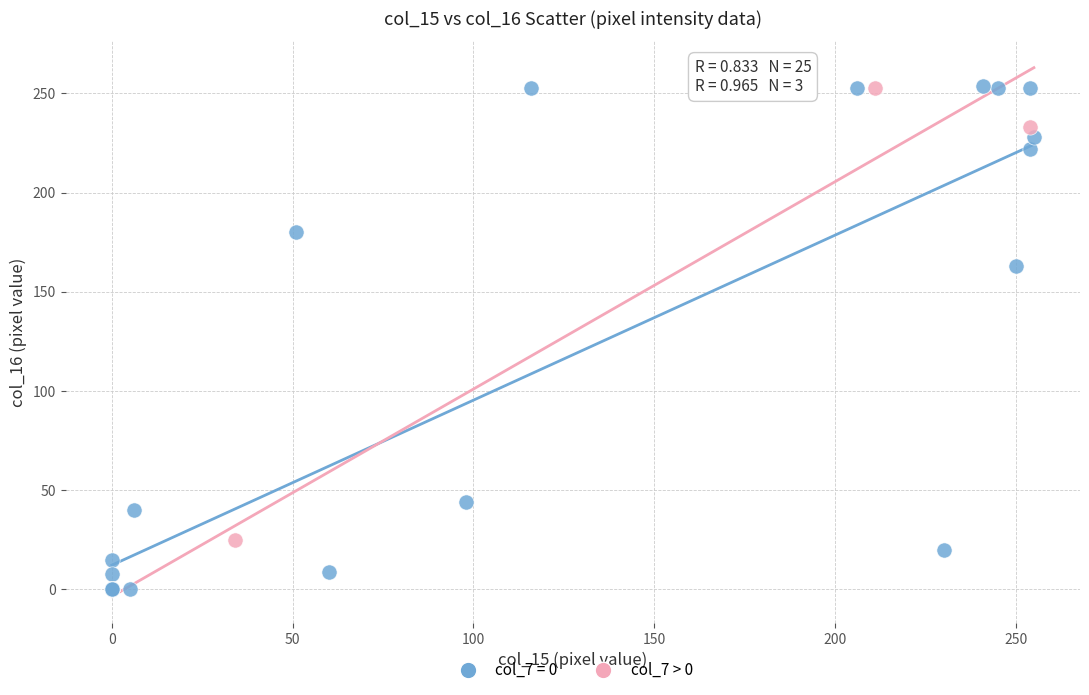

Which series contains the lowest Y value?

col_7 = 0